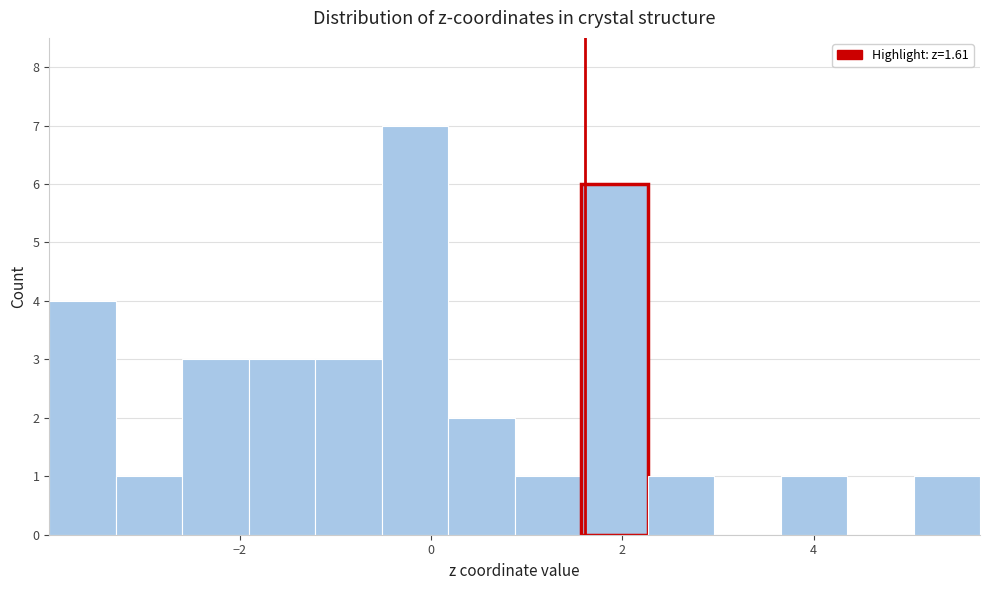

Around what value on the x-axis is the tallest bar? Give the approximate position of its centre, as read against the axis.

-0.2